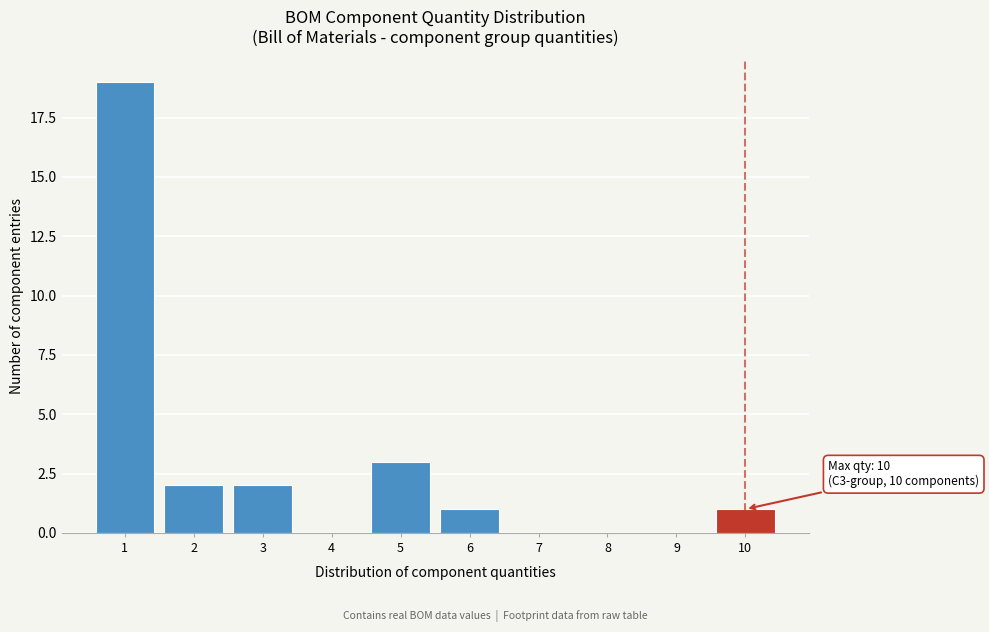

Reading left to right, list all the values displayed in this chart.

1=19	2=2	3=2	4=0	5=3	6=1	7=0	8=0	9=0	10=1